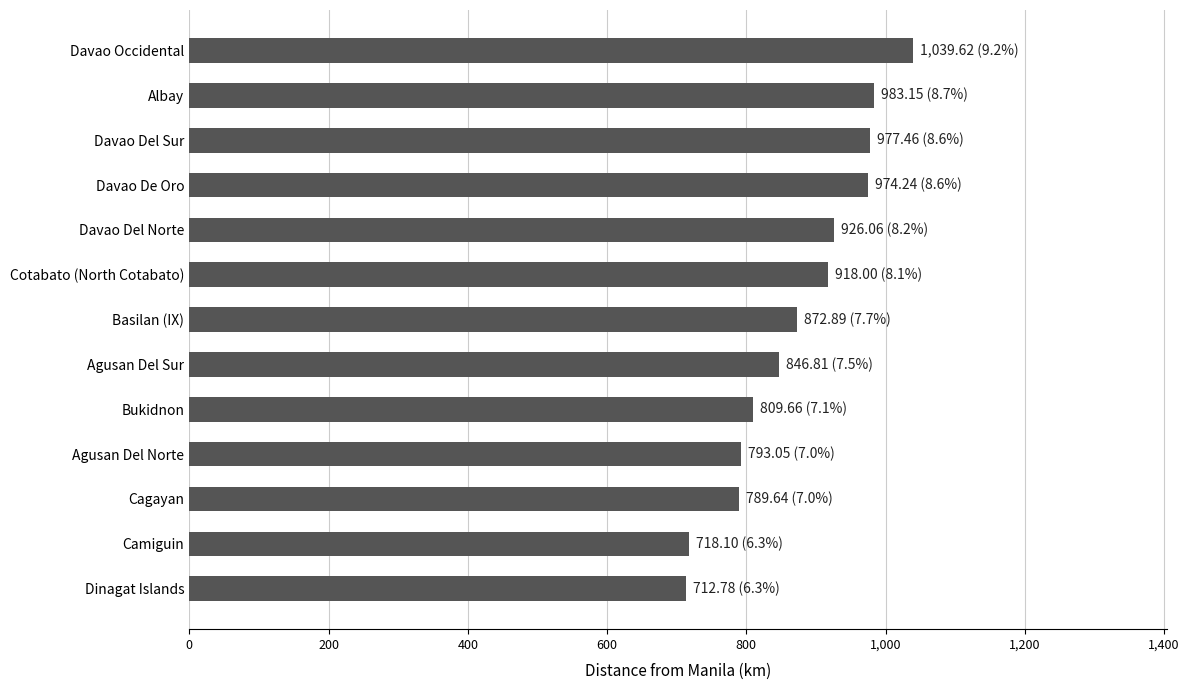

The chart shows a value of 1390.2 at Basilan (IX). True or false?

False